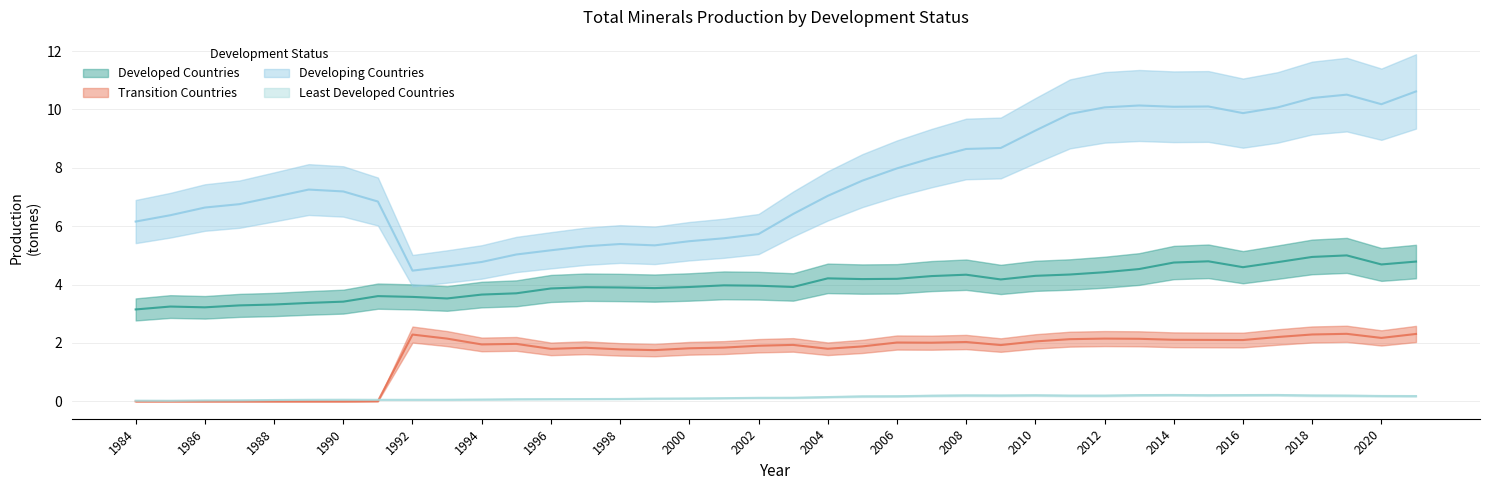

Reading left to right, what are all the values shown in this chart?

Developed Countries: 1984=3.1	1985=3.2	1986=3.2	1987=3.3	1988=3.3	1989=3.4	1990=3.4	1991=3.6	1992=3.6	1993=3.5	1994=3.7	1995=3.7	1996=3.9	1997=3.9	1998=3.9	1999=3.9	2000=3.9	2001=4.0	2002=4.0	2003=3.9	2004=4.2	2005=4.2	2006=4.2	2007=4.3	2008=4.3	2009=4.2	2010=4.3	2011=4.3	2012=4.4	2013=4.5	2014=4.8	2015=4.8	2016=4.6	2017=4.8	2018=4.9	2019=5.0	2020=4.7	2021=4.8
Transition Countries: 1984=0.0	1985=0.0	1986=0.0	1987=0.0	1988=0.0	1989=0.0	1990=0.0	1991=0.0	1992=2.3	1993=2.1	1994=2.0	1995=2.0	1996=1.8	1997=1.8	1998=1.8	1999=1.8	2000=1.8	2001=1.8	2002=1.9	2003=1.9	2004=1.8	2005=1.9	2006=2.0	2007=2.0	2008=2.0	2009=1.9	2010=2.1	2011=2.1	2012=2.2	2013=2.1	2014=2.1	2015=2.1	2016=2.1	2017=2.2	2018=2.3	2019=2.3	2020=2.2	2021=2.3
Developing Countries: 1984=6.2	1985=6.4	1986=6.6	1987=6.8	1988=7.0	1989=7.3	1990=7.2	1991=6.8	1992=4.5	1993=4.6	1994=4.8	1995=5.0	1996=5.2	1997=5.3	1998=5.4	1999=5.3	2000=5.5	2001=5.6	2002=5.7	2003=6.4	2004=7.0	2005=7.6	2006=8.0	2007=8.3	2008=8.6	2009=8.7	2010=9.3	2011=9.8	2012=10.1	2013=10.1	2014=10.1	2015=10.1	2016=9.9	2017=10.1	2018=10.4	2019=10.5	2020=10.2	2021=10.6
Least Developed Countries: 1984=0.0	1985=0.0	1986=0.0	1987=0.0	1988=0.0	1989=0.1	1990=0.1	1991=0.1	1992=0.1	1993=0.1	1994=0.1	1995=0.1	1996=0.1	1997=0.1	1998=0.1	1999=0.1	2000=0.1	2001=0.1	2002=0.1	2003=0.1	2004=0.1	2005=0.2	2006=0.2	2007=0.2	2008=0.2	2009=0.2	2010=0.2	2011=0.2	2012=0.2	2013=0.2	2014=0.2	2015=0.2	2016=0.2	2017=0.2	2018=0.2	2019=0.2	2020=0.2	2021=0.2